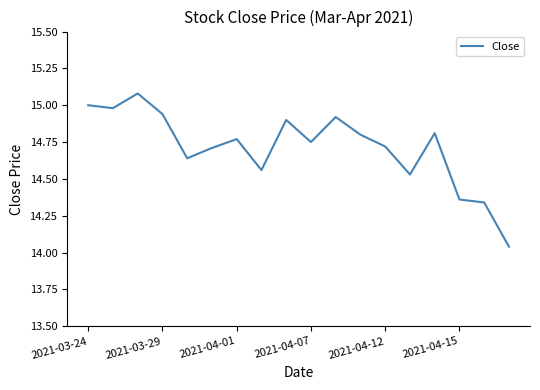

What is the difference between the maximum and minimum values?

1.0